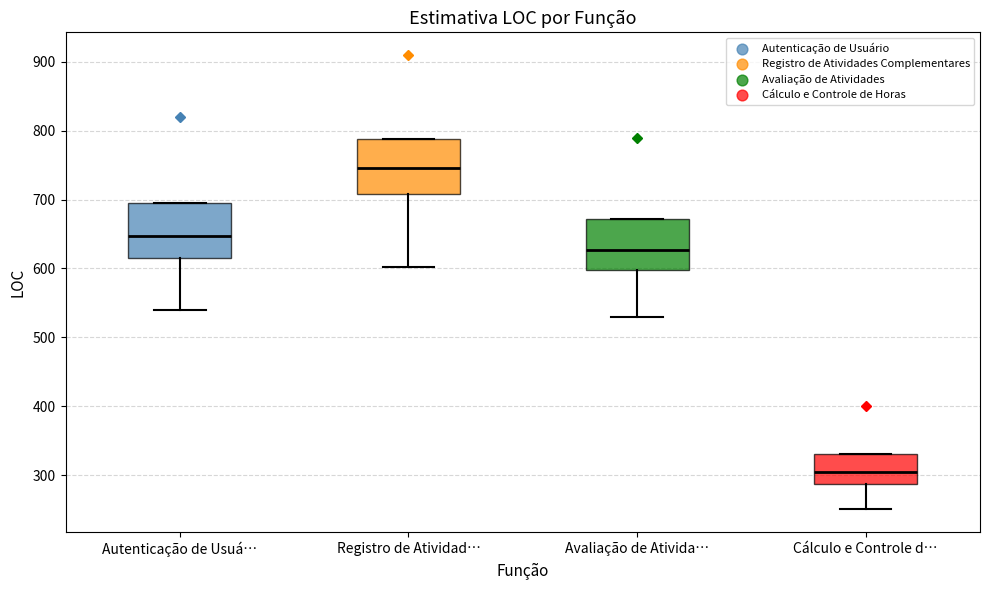

Which box's median line is the lowest?

Cálculo e Controle d…